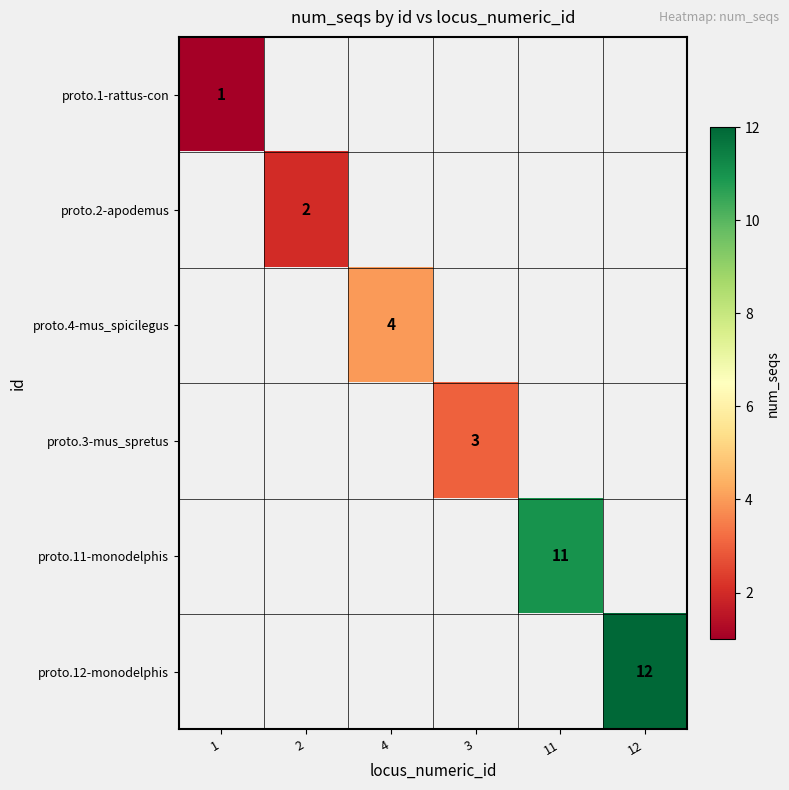

The proto.1-rattus-con series shows 2 at 1. True or false?

False